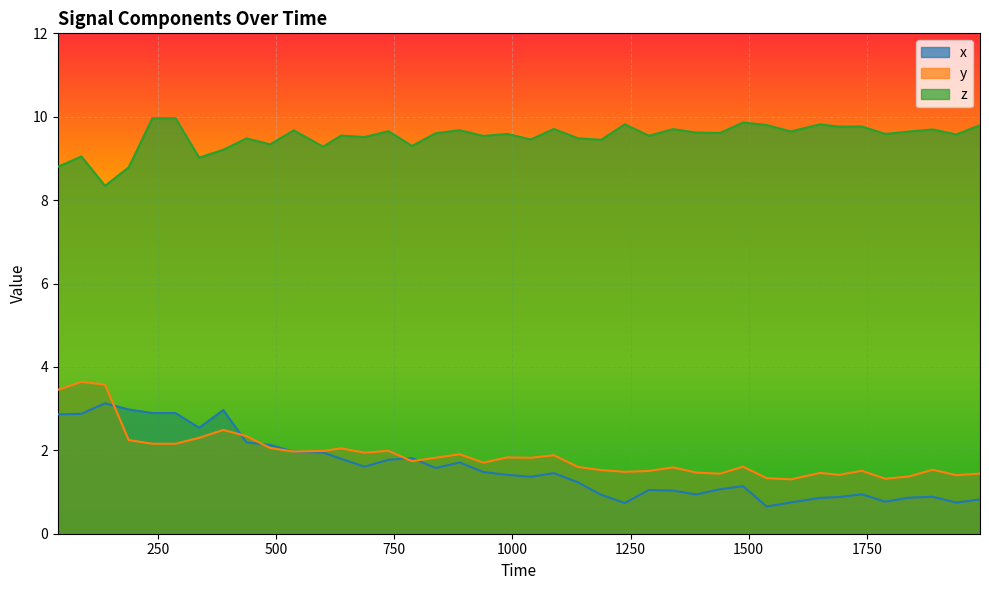

How many categories are shown in the chart?

40